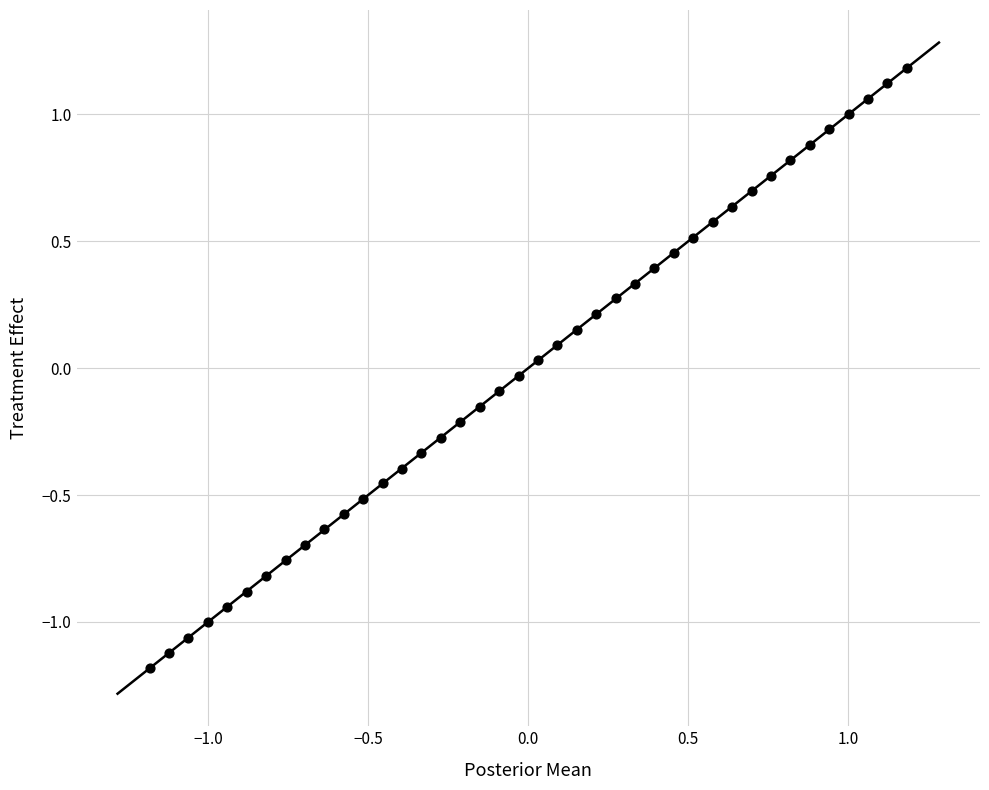

What is the range of Y values (max minus min)?

2.4